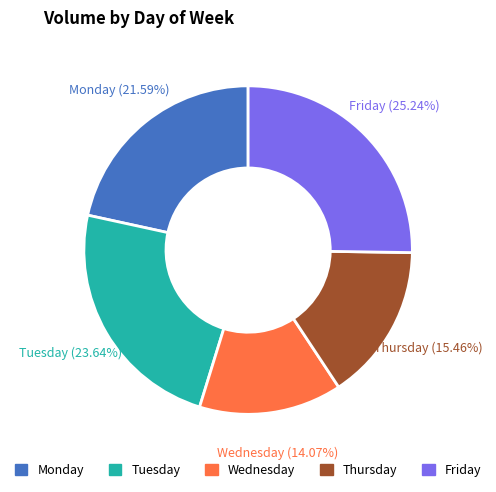

The Monday slice represents 29% of the pie. True or false?

False